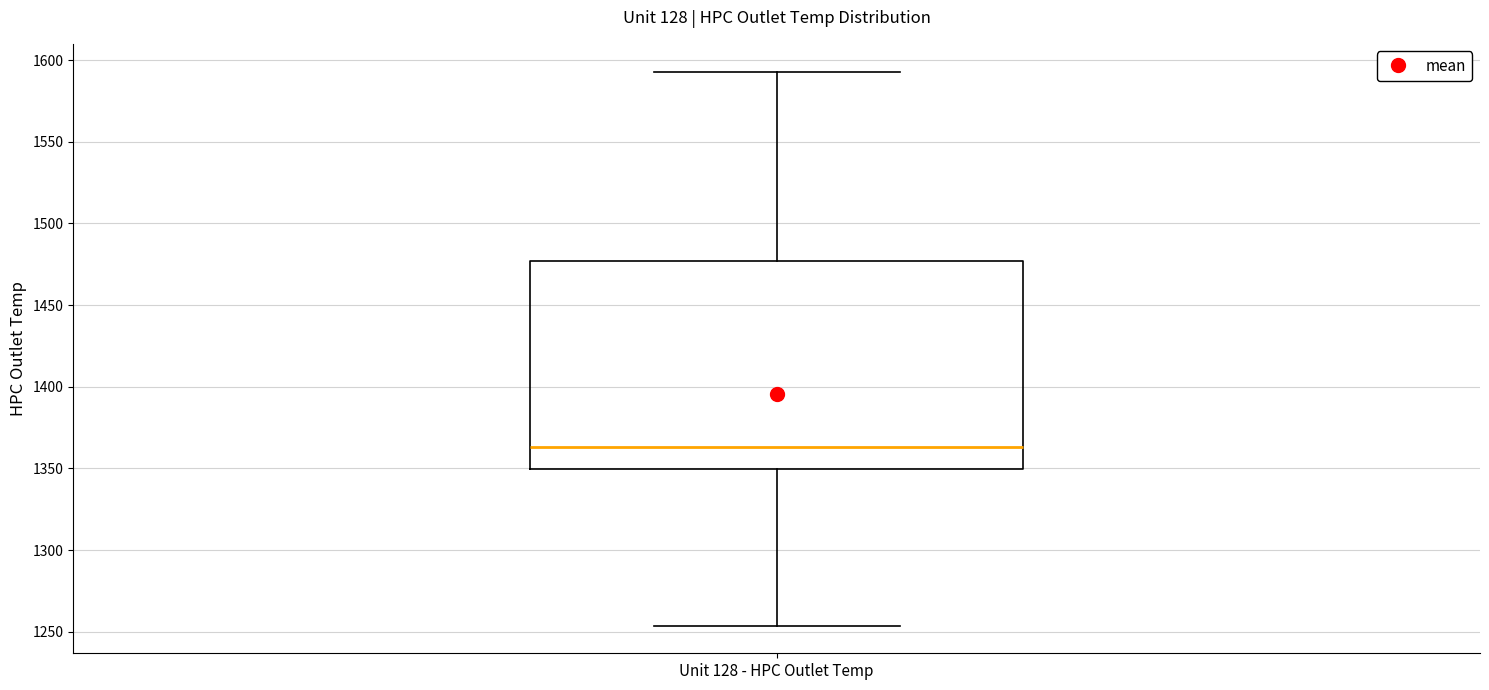

Read this box plot against the y-axis: the position of the median line, the range covered by the box, and the ends of both whiskers. The values are not printed on the chart, so give them approximately, as read against the axis.

median 1365, box 1350 to 1475, whiskers 1255 to 1595